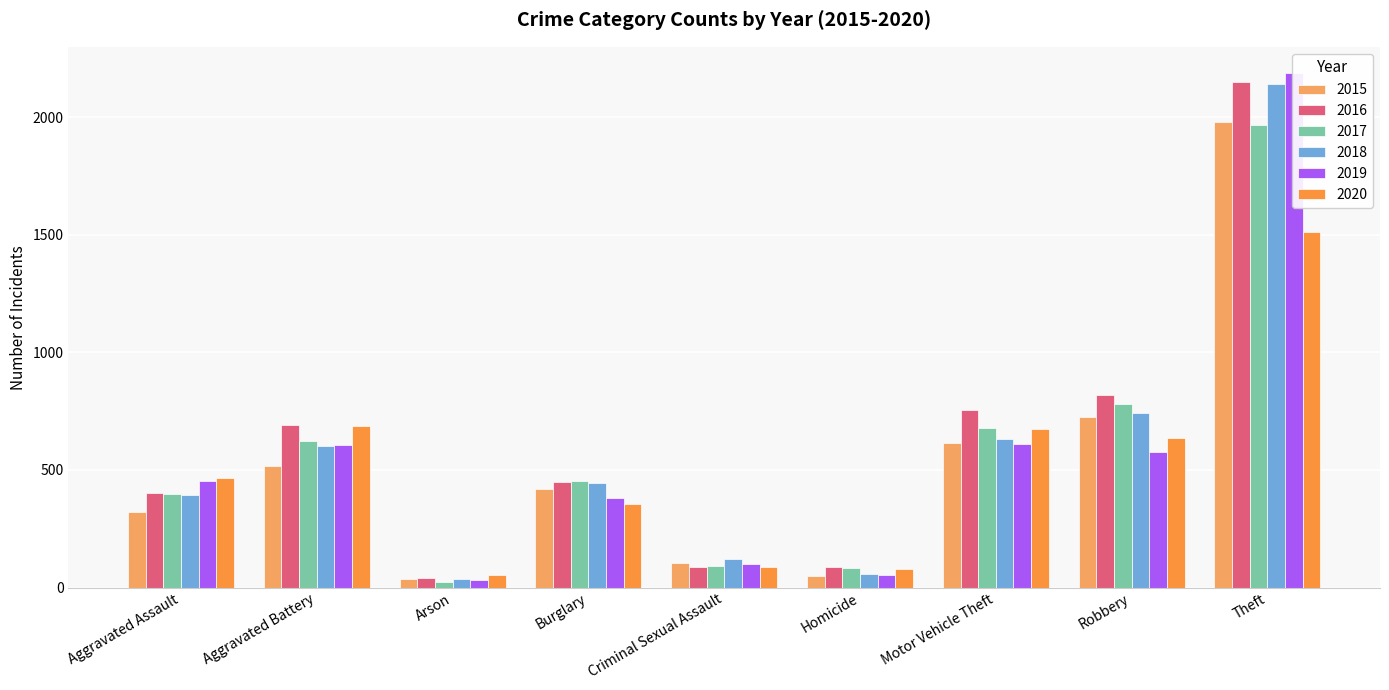

List the labels in order of 2017 value, largest first.

Theft, Robbery, Motor Vehicle Theft, Aggravated Battery, Burglary, Aggravated Assault, Criminal Sexual Assault, Homicide, Arson